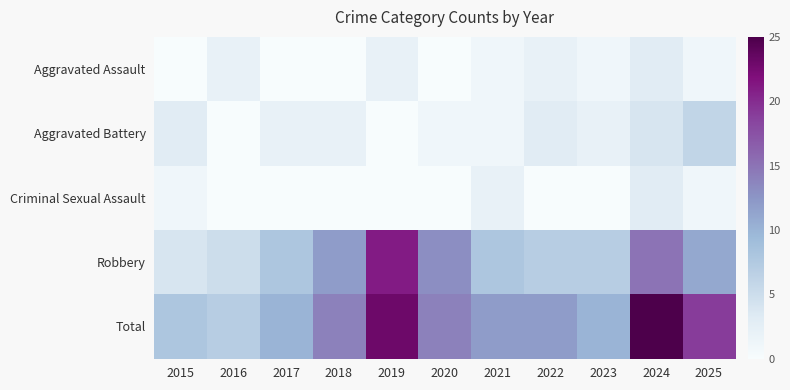

What is the total value across all series at 2024?

50